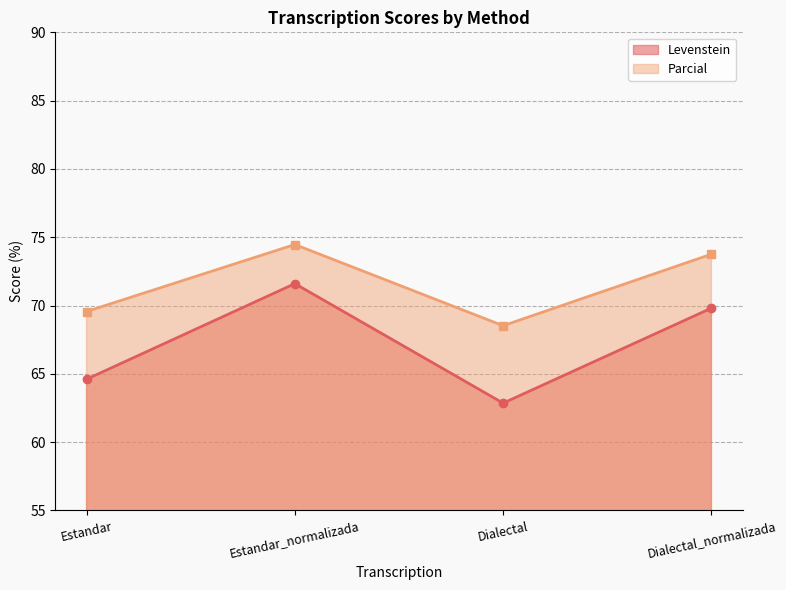

True or false: Parcial and Levenstein intersect in this chart.

False